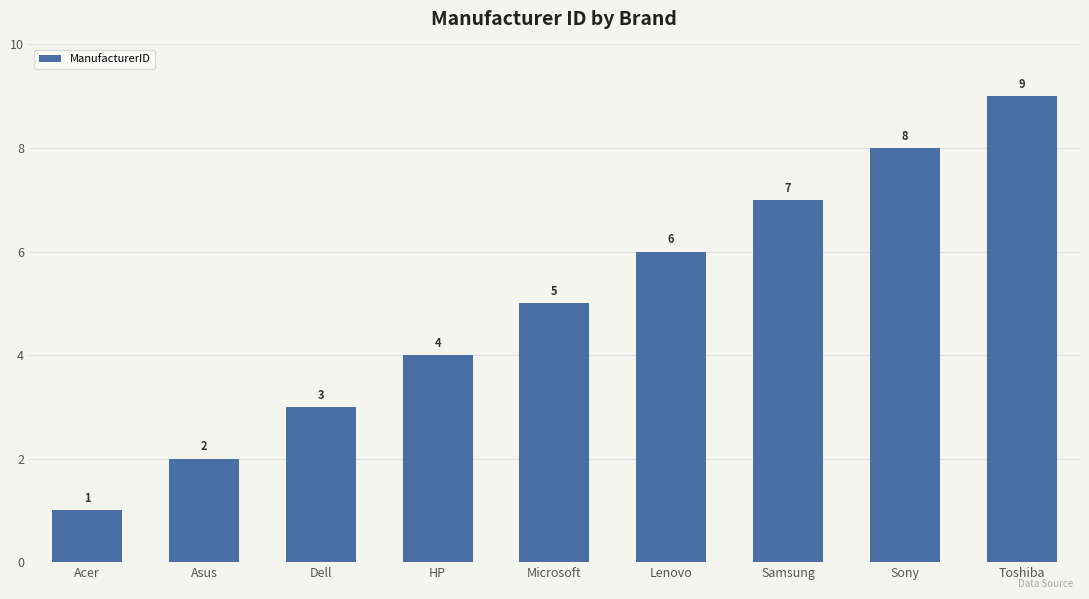

Read the value at Microsoft.

5